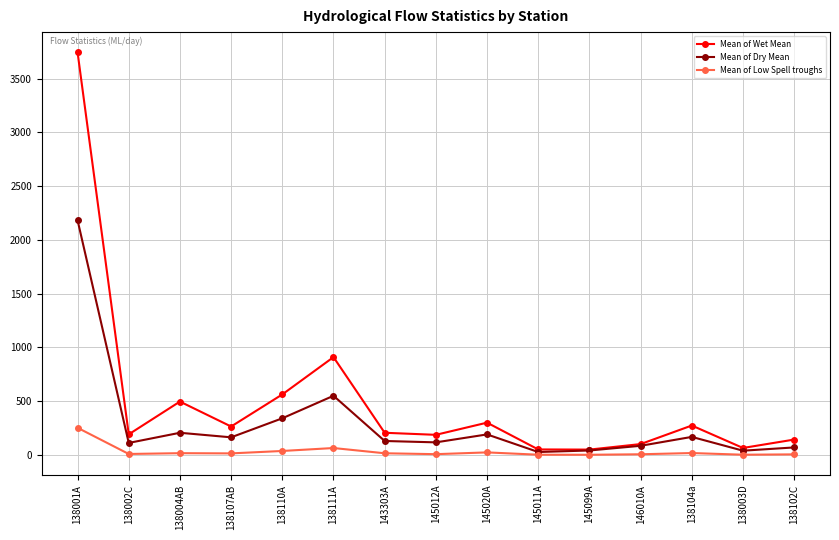

List the series in order of their peak value, highest first.

Mean of Wet Mean, Mean of Dry Mean, Mean of Low Spell troughs